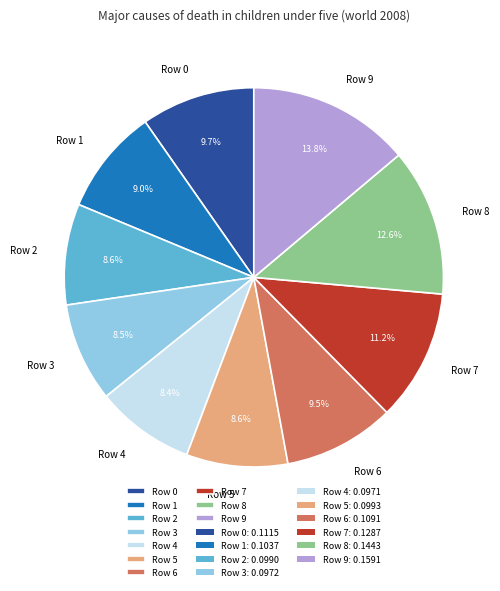

To the nearest percent, what is the difference between the Row 6 and Row 8 slice percentages?

3%